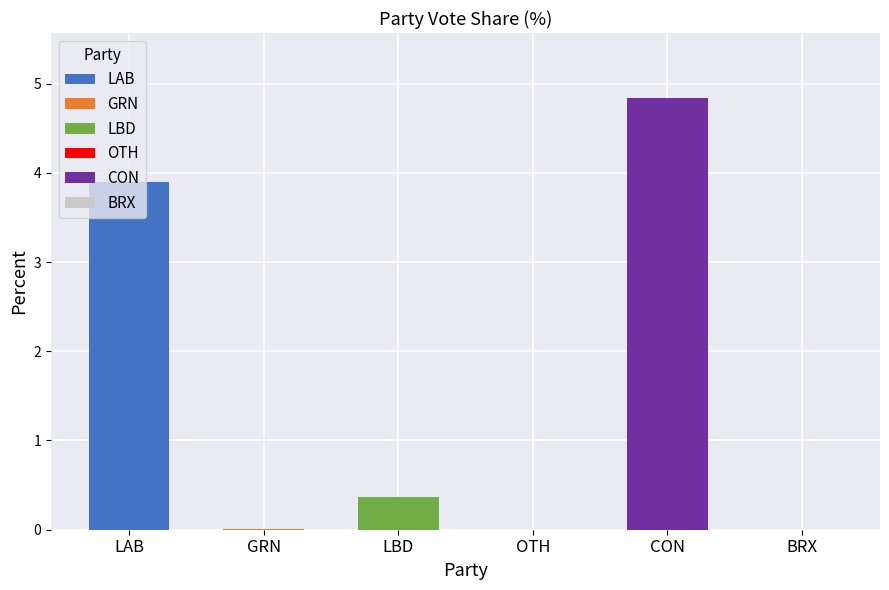

The value at OTH is 0.0. True or false?

False